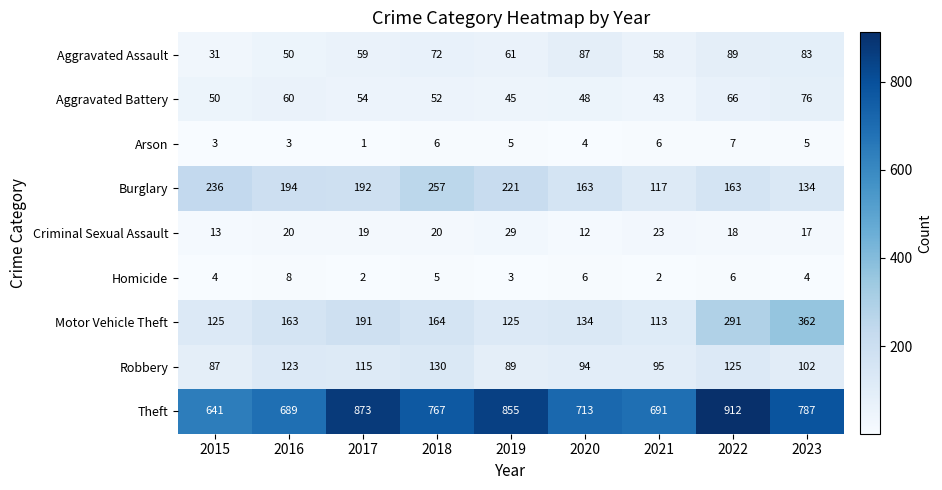

How many categories are shown in the chart?

9